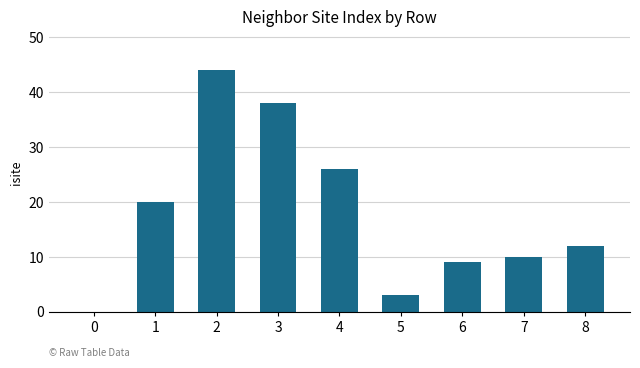

Approximately how many times larger is the value at 1 compared to 4?

0.8